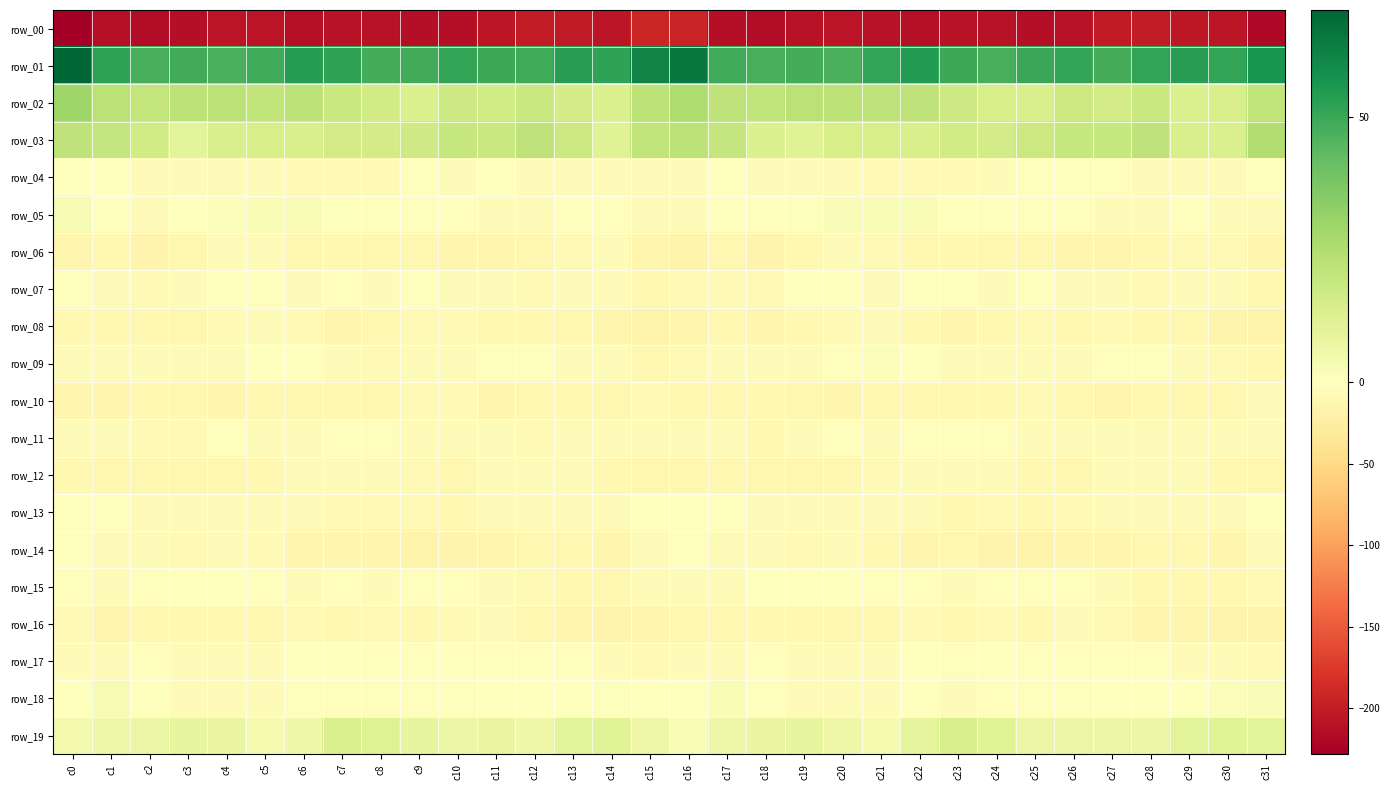

What is the sum of the row_11 values at c3 and c28?

-13.6